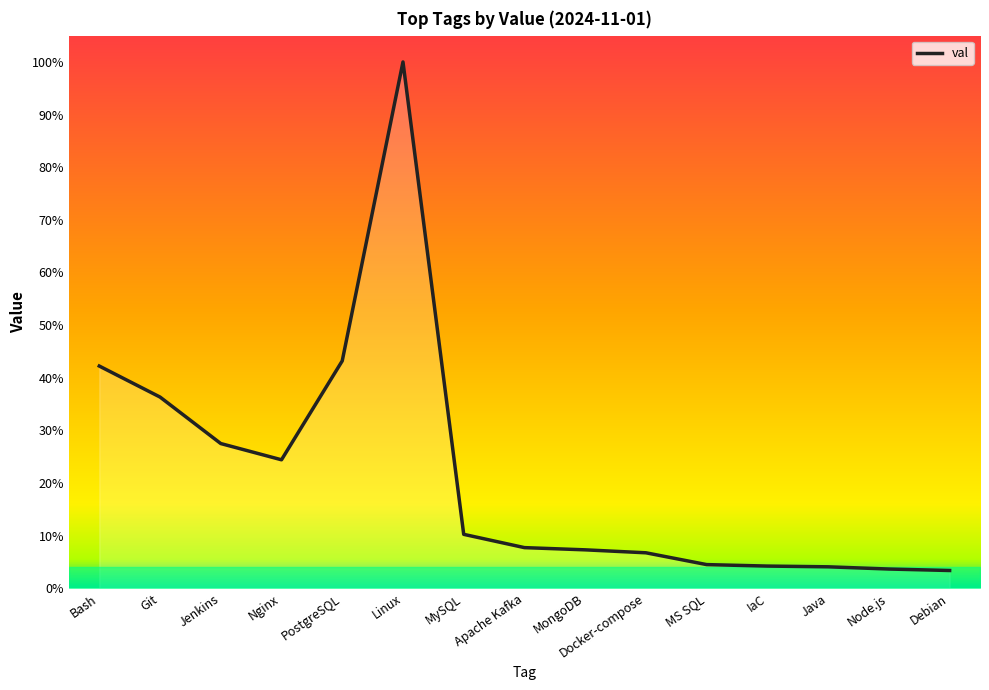

Is it true that the value at Linux is 1.0?

True